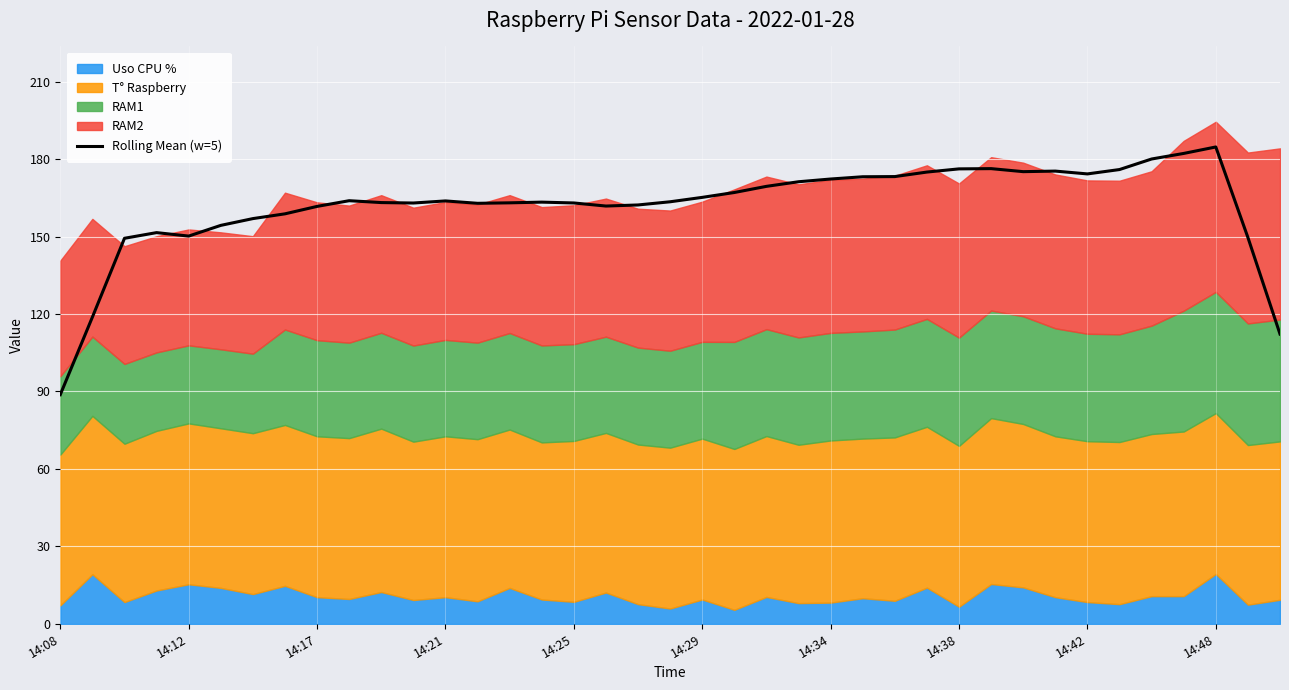

At which label does Rolling Mean (w=5) reach its minimum?

14:08